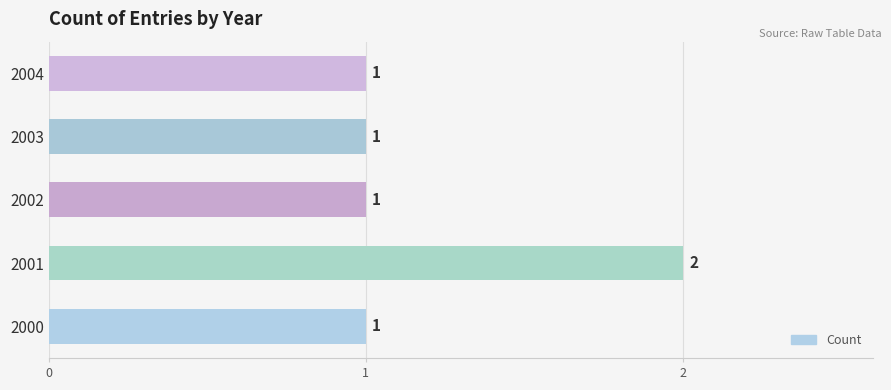

Is it true that the value at 2001 is 1?

False